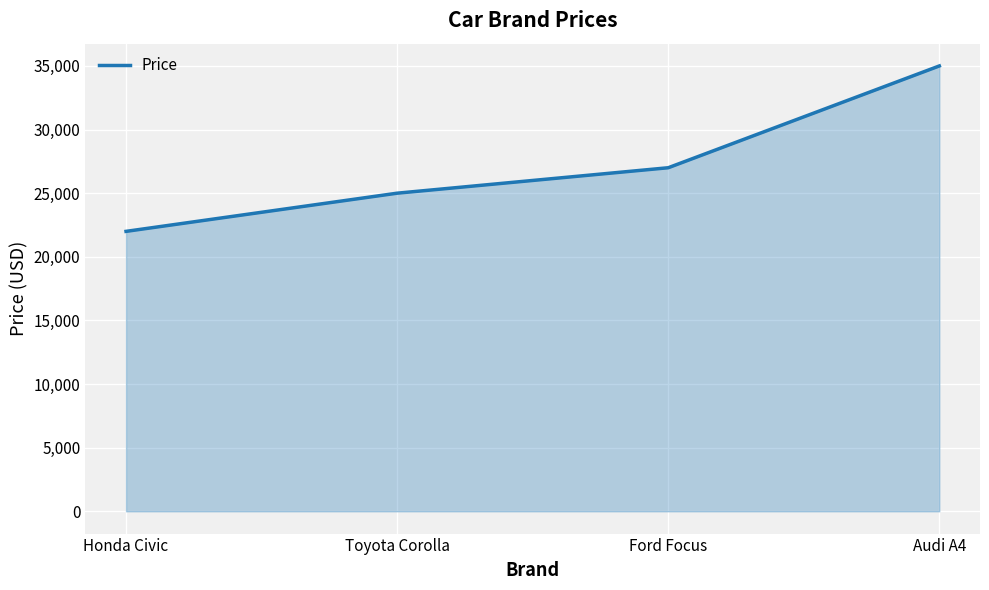

Reading left to right, what are all the values shown in this chart?

22000	25000	27000	35000